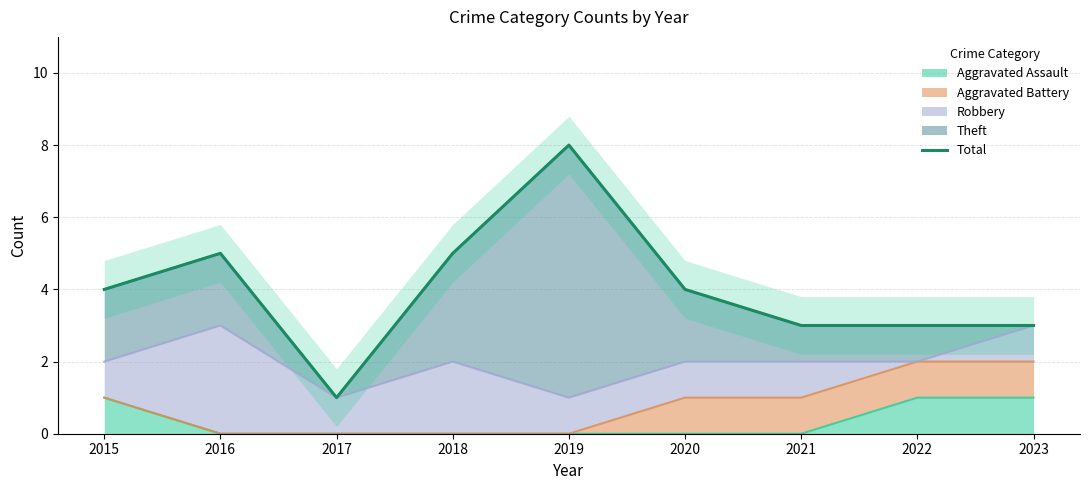

Rank the categories by value from highest to lowest.

2019, 2016, 2018, 2015, 2020, 2021, 2022, 2023, 2017